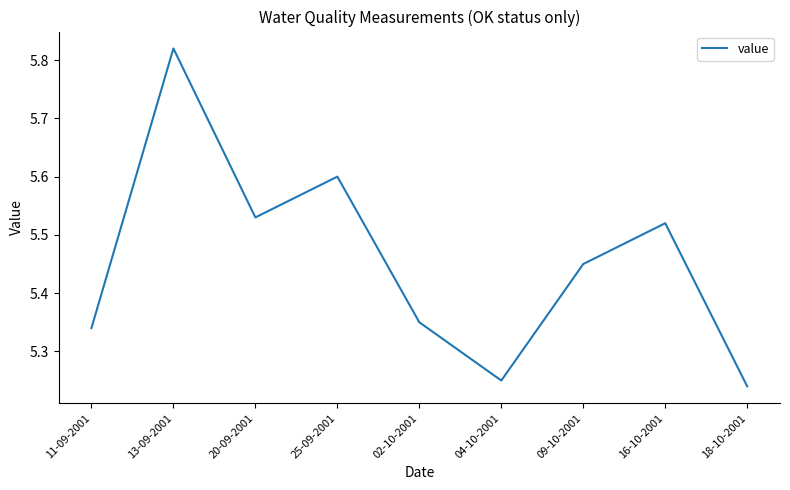

What is the difference between the values at 25-09-2001 and 18-10-2001?

0.4